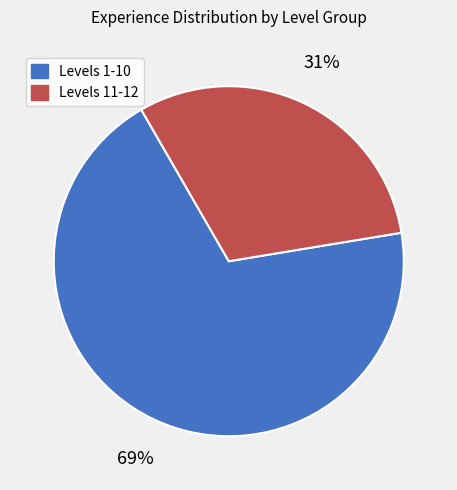

Which slice is the smallest?

Levels 11-12